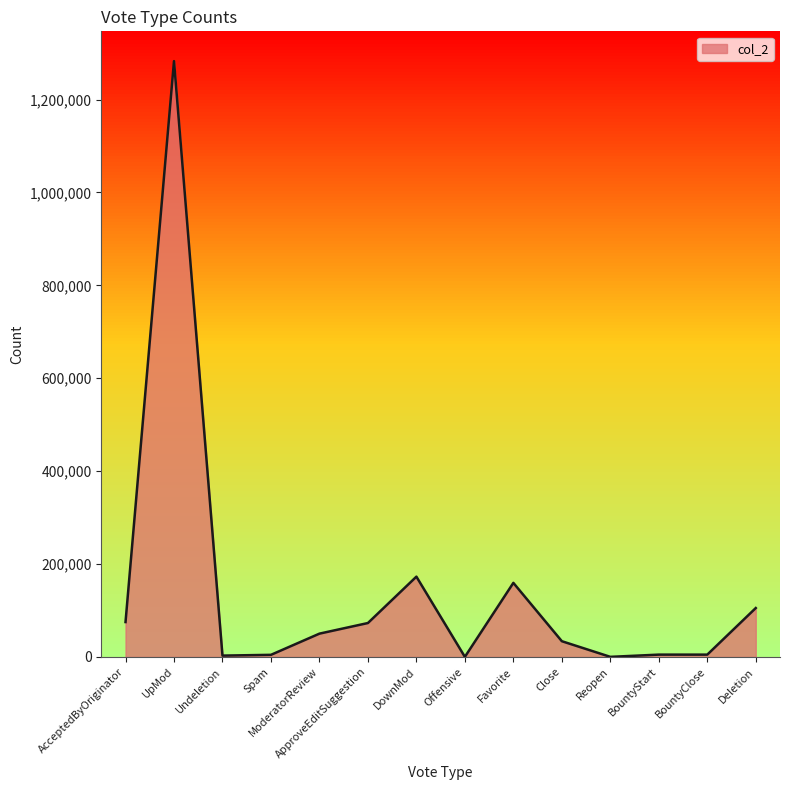

What value does the data have at DownMod?

172847